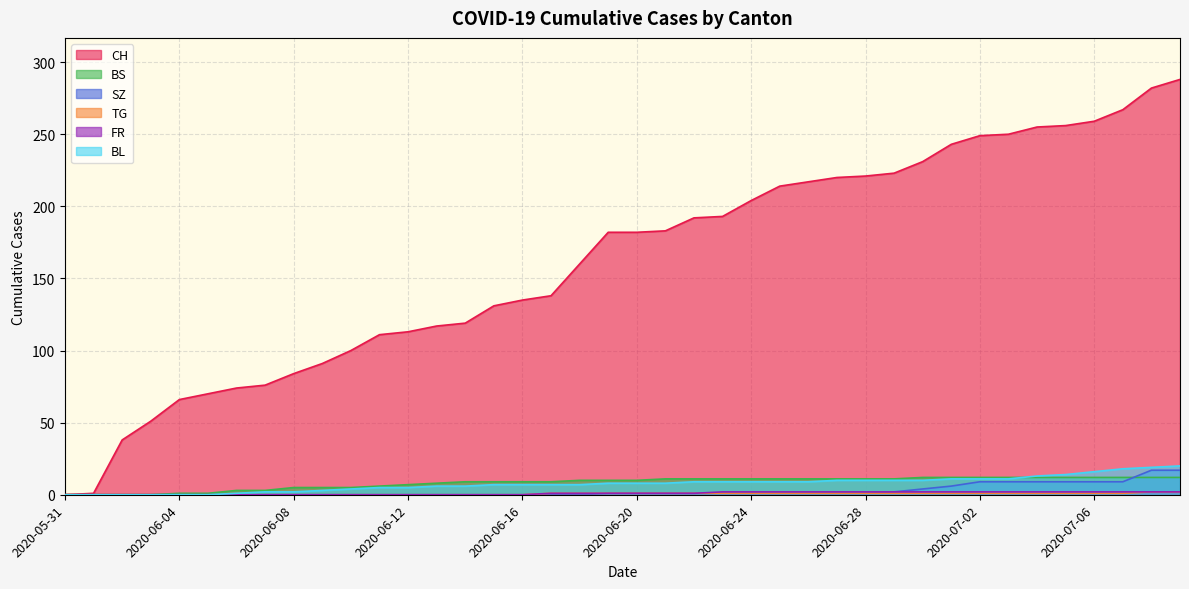

Reading left to right, transcribe all the data shown in this chart.

CH: 0	1	38	51	66	70	74	76	84	91	100	111	113	117	119	131	135	138	160	182	182	183	192	193	204	214	217	220	221	223	231	243	249	250	255	256	259	267	282	288
BS: 0	0	0	0	1	1	3	3	5	5	5	6	7	8	9	9	9	9	10	10	10	11	11	11	11	11	11	11	11	11	12	12	12	12	12	12	12	12	12	12
SZ: 0	0	0	0	0	0	0	0	0	0	0	0	0	0	0	0	0	0	0	1	1	1	1	1	1	1	1	1	1	2	4	6	9	9	9	9	9	9	17	17
TG: 0	0	0	0	0	0	0	0	0	0	0	0	0	0	0	0	0	1	1	1	1	1	1	1	1	1	1	1	1	1	1	1	1	1	1	1	1	1	2	2
FR: 0	0	0	0	0	0	0	0	0	0	0	0	0	0	0	0	0	1	1	1	1	1	1	2	2	2	2	2	2	2	2	2	2	2	2	2	2	2	2	2
BL: 0	0	0	0	0	0	1	2	2	3	4	5	5	6	6	7	7	7	7	8	8	8	9	9	9	9	9	10	10	10	10	11	11	11	13	14	16	18	19	20